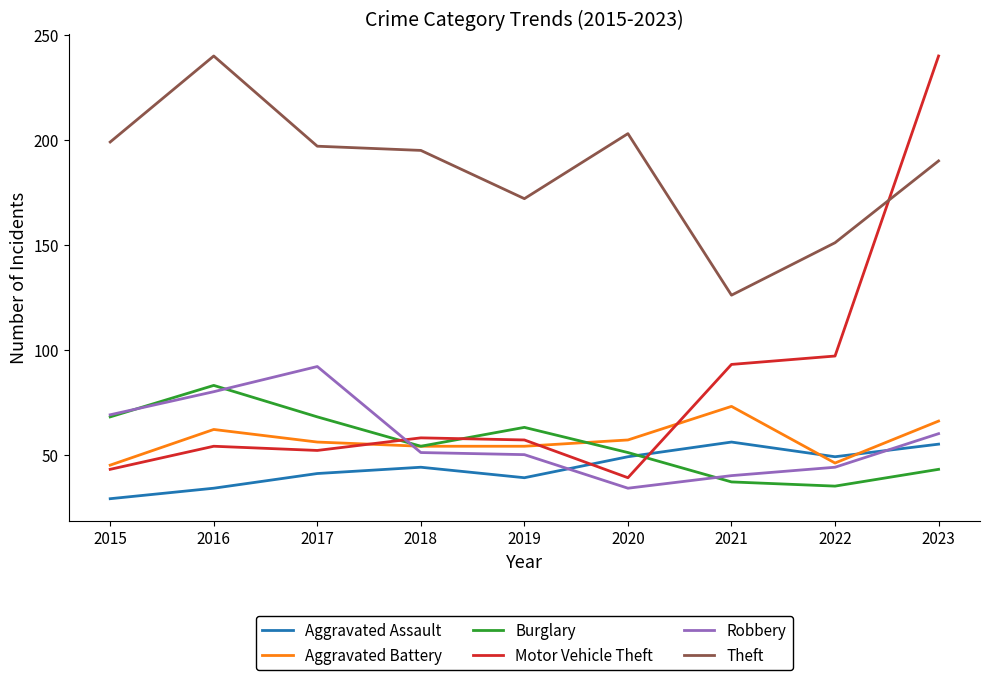

True or false: Theft has a value of 172 at 2019.

True